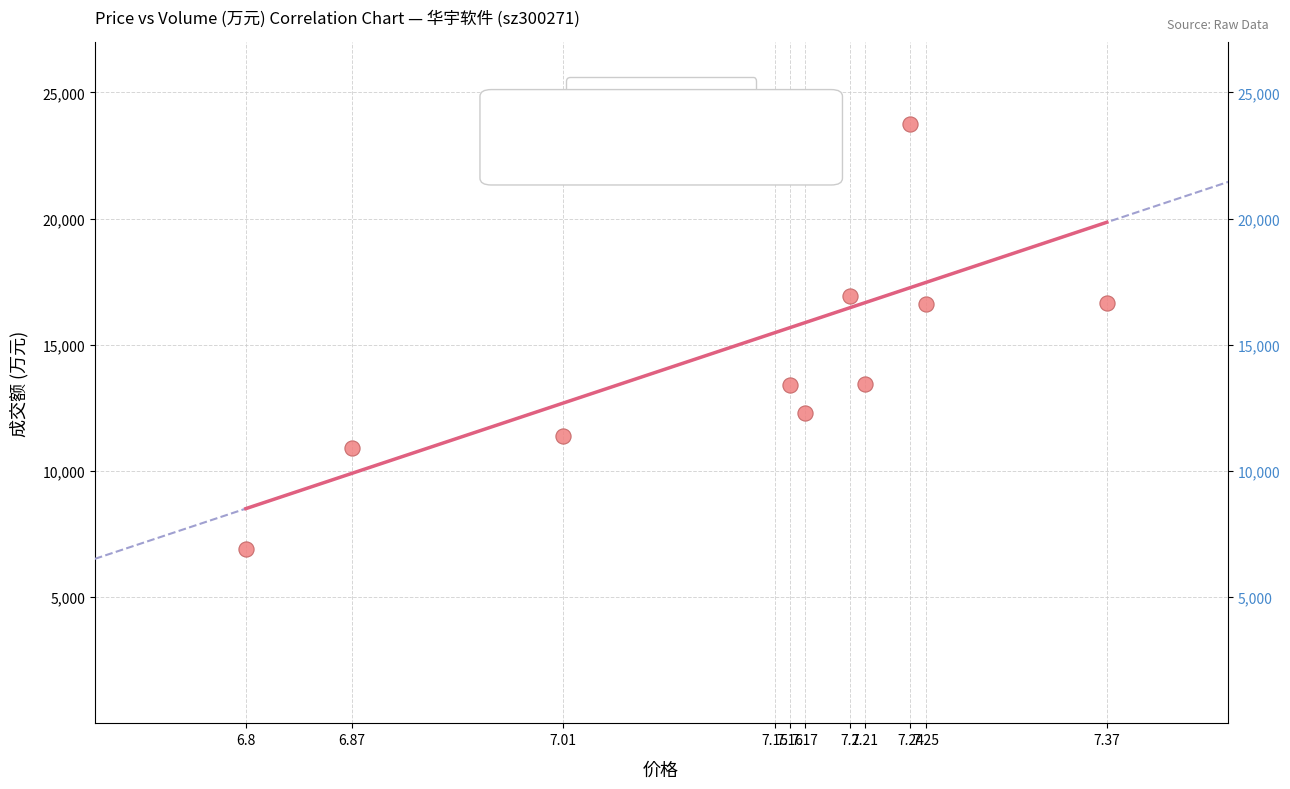

What is the range of Y values (max minus min)?

16865